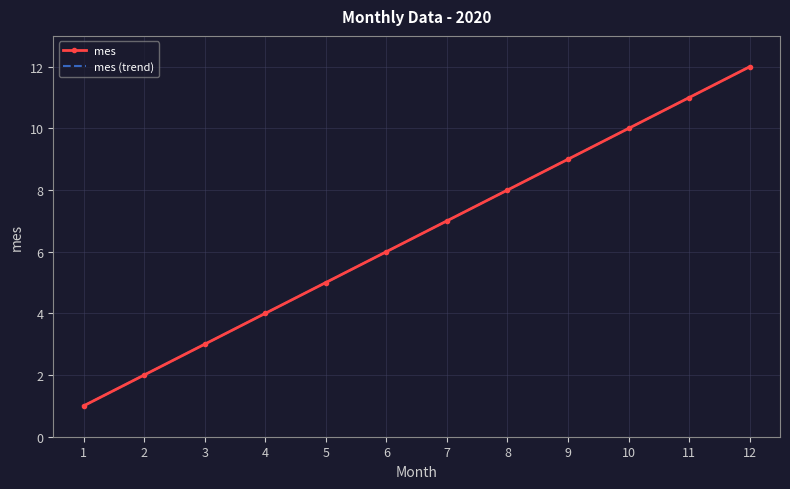

True or false: mes (trend) has more than 0 points higher than both neighbors.

False